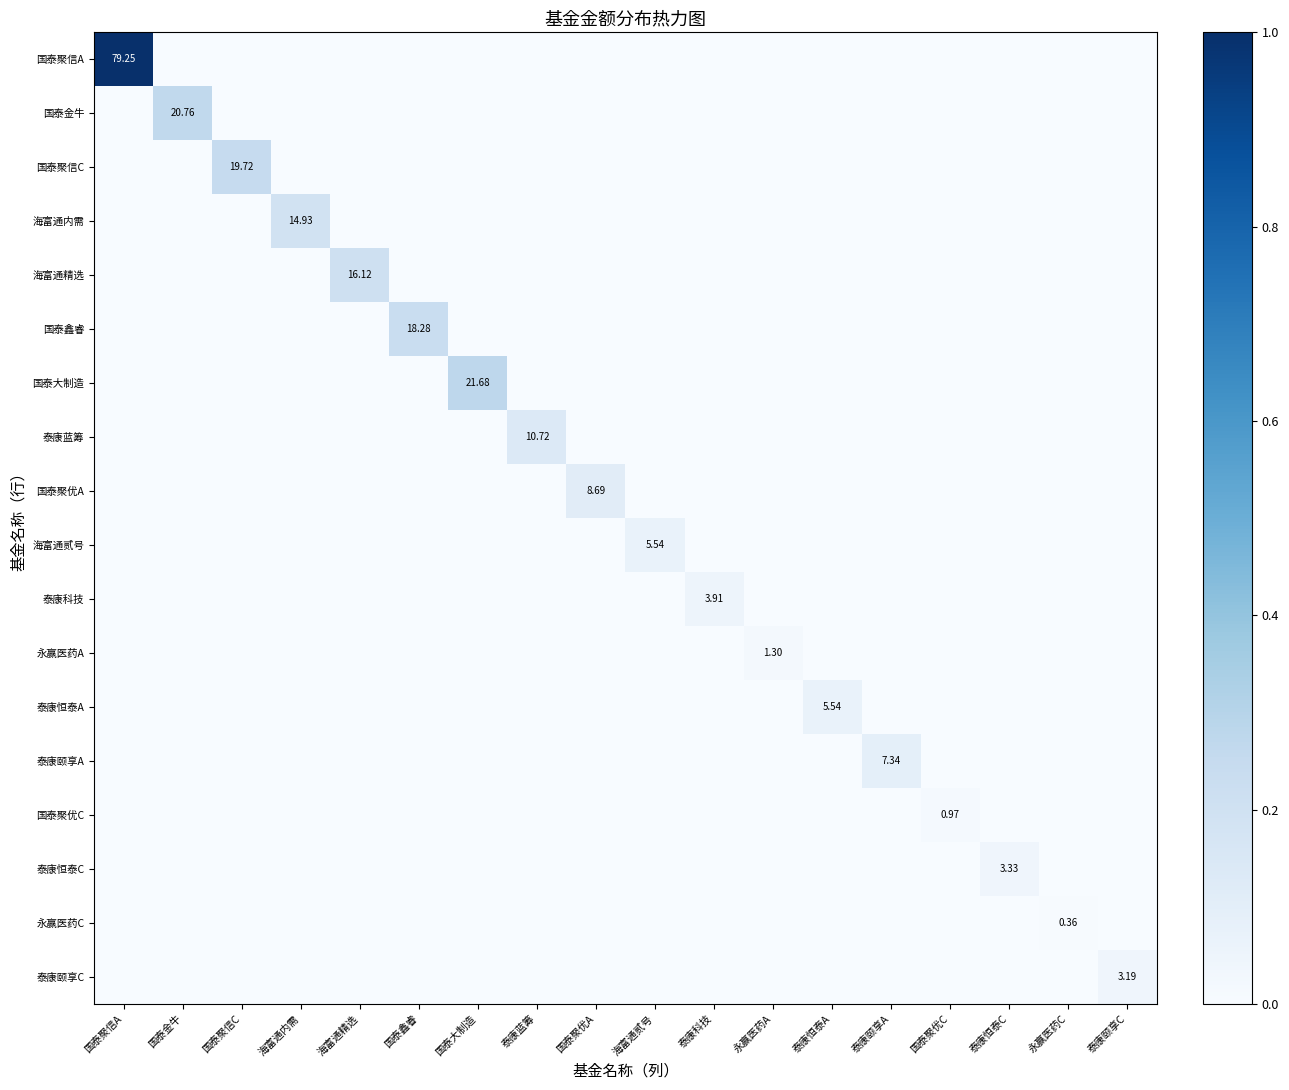

The value of 永赢医药A at 海富通内需 is -0.0. True or false?

False